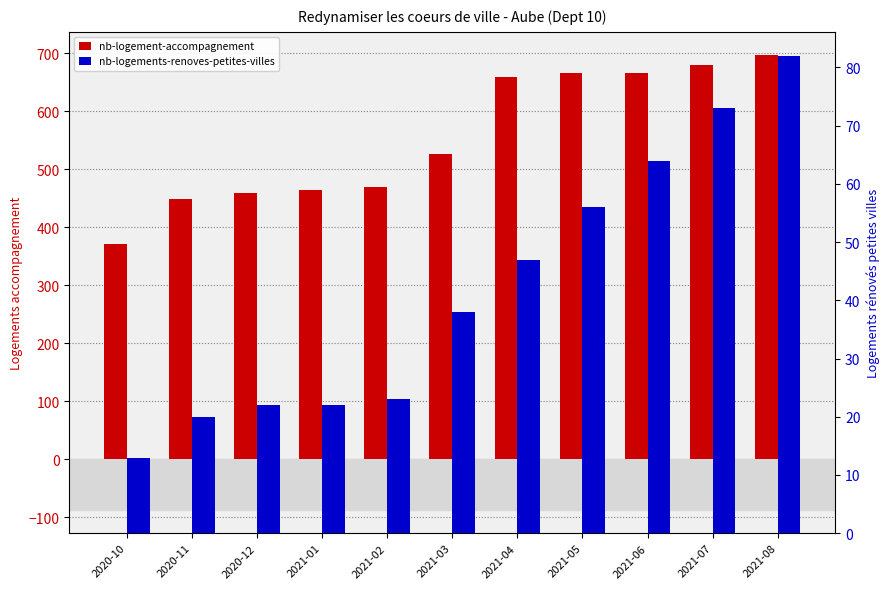

At which label does nb-logements-renoves-petites-villes first exceed 38?

2021-04